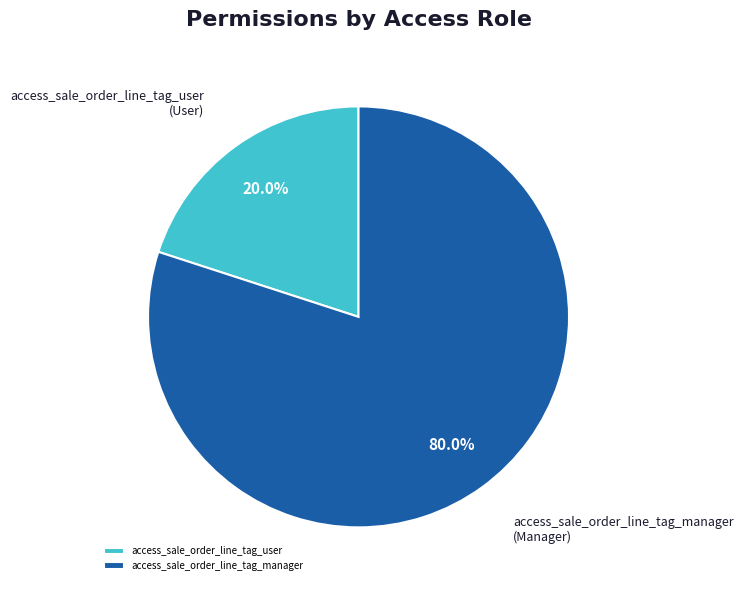

Which has a higher value, access_sale_order_line_tag_user or access_sale_order_line_tag_manager?

access_sale_order_line_tag_manager